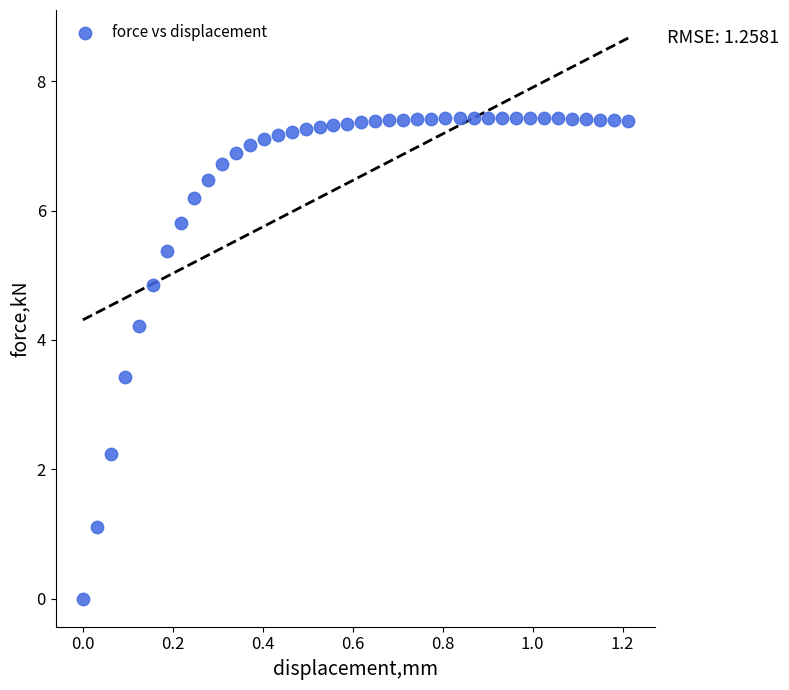

What is the range of Y values (max minus min)?

7.4